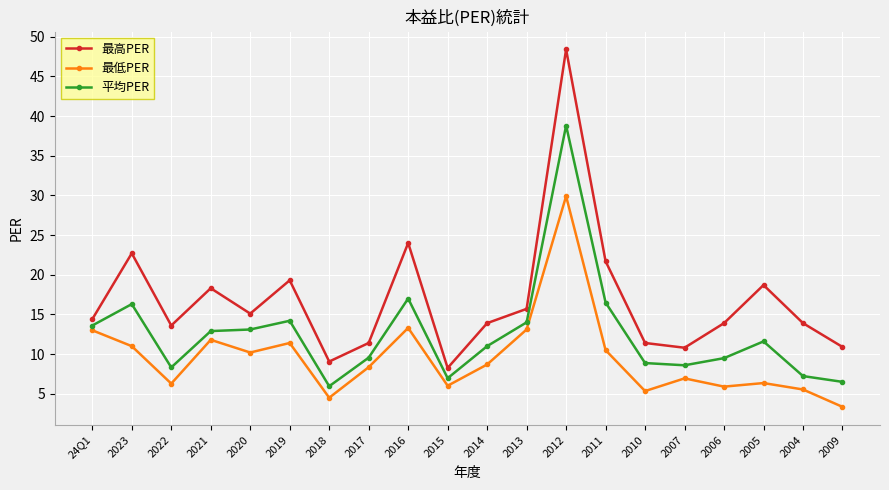

How many interior local peaks does the 最高PER series have?

6